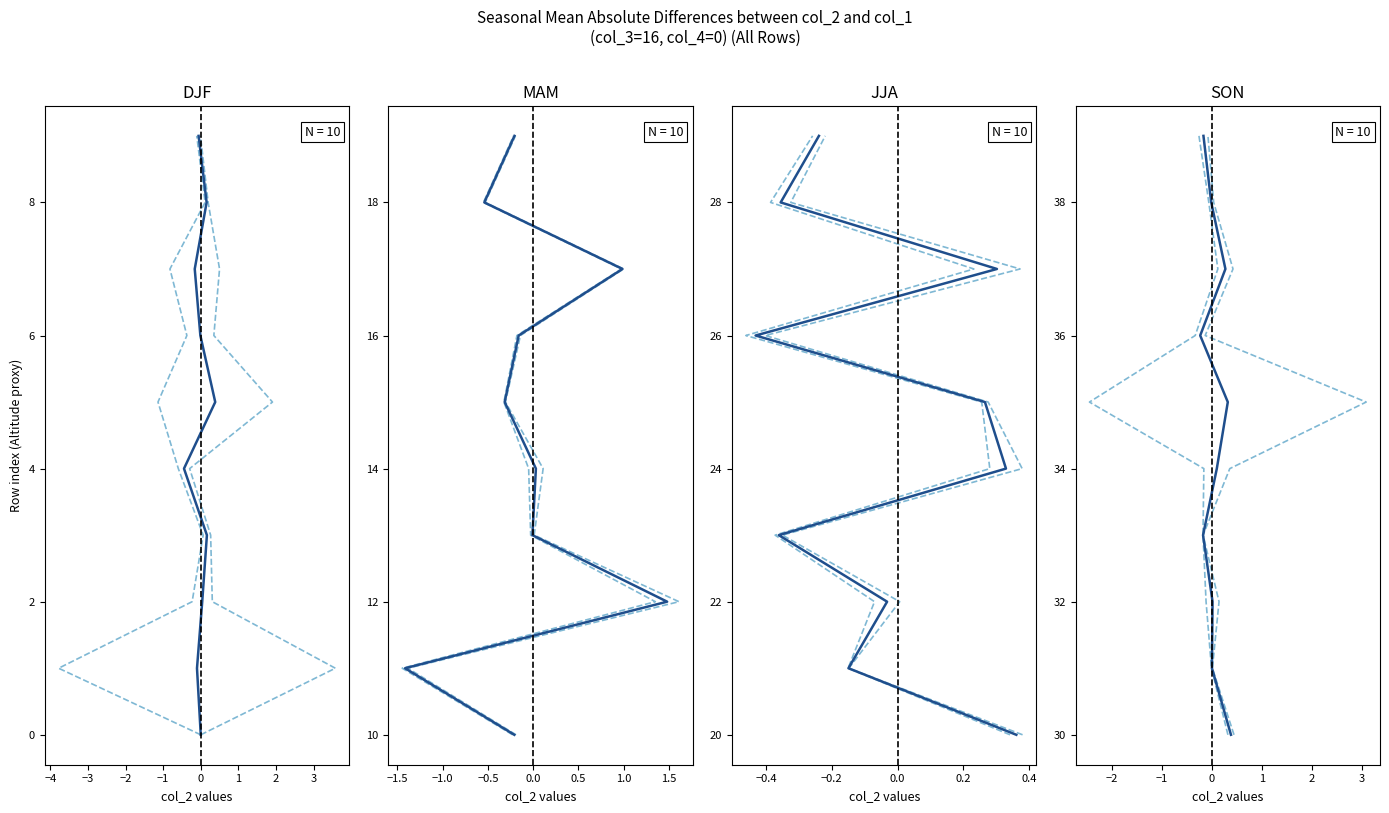

How many values in the mean col_2 series are below 35?

5